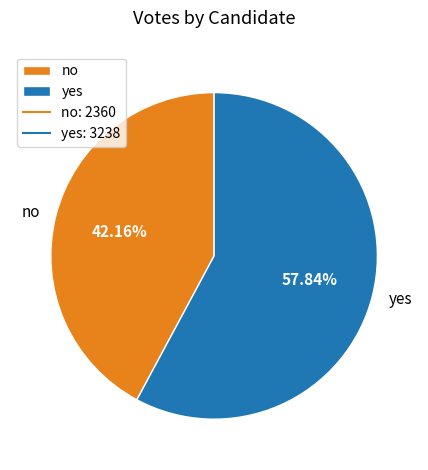

What is the smallest slice in the pie chart?

no